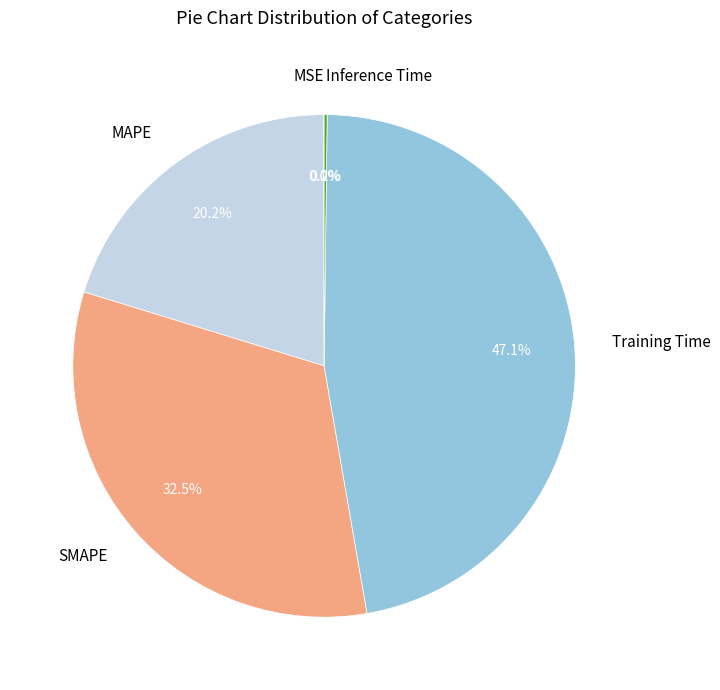

Is it true that Training Time is 37% of the pie?

False